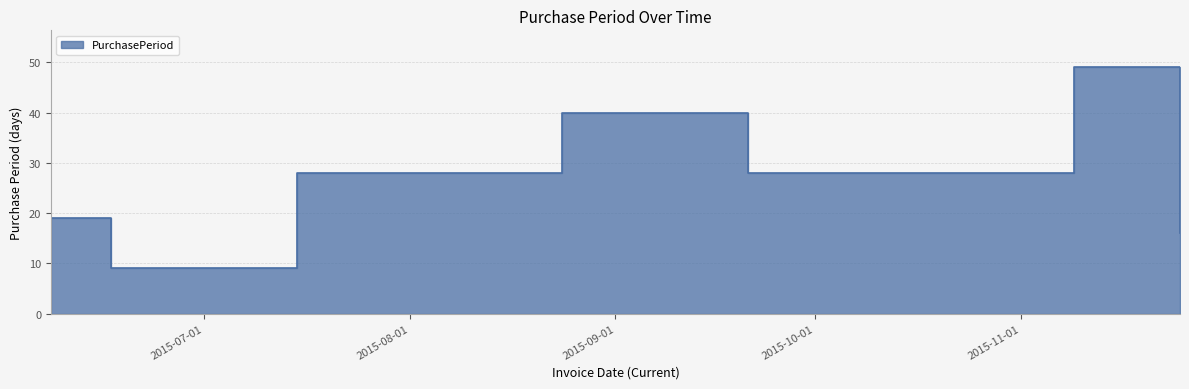

Is it true that the value at 2015-09-21 is 28?

True